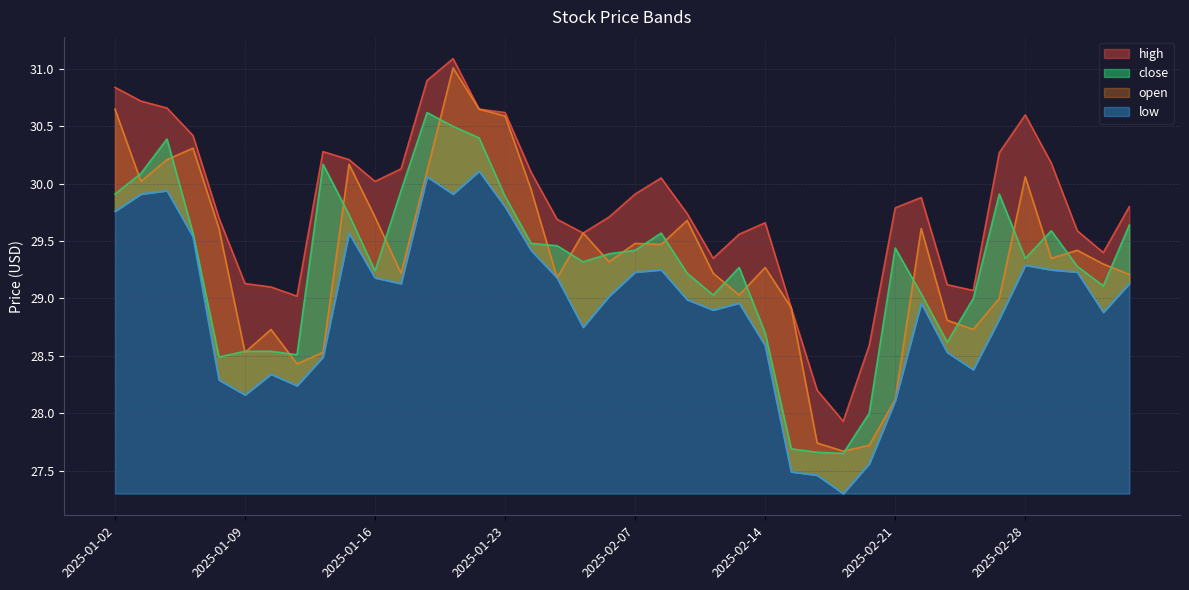

Reading right to left, list all the values displayed in this chart.

high: 29.8	29.4	29.6	30.2	30.6	30.3	29.1	29.1	29.9	29.8	28.6	27.9	28.2	28.9	29.7	29.6	29.4	29.7	30.1	29.9	29.7	29.6	29.7	30.1	30.6	30.6	31.1	30.9	30.1	30.0	30.2	30.3	29.0	29.1	29.1	29.7	30.4	30.7	30.7	30.8
open: 29.2	29.3	29.4	29.4	30.1	29.0	28.7	28.8	29.6	28.1	27.7	27.7	27.7	28.9	29.3	29.0	29.2	29.7	29.5	29.5	29.3	29.6	29.2	29.9	30.6	30.6	31.0	30.1	29.2	29.7	30.2	28.5	28.4	28.7	28.5	29.6	30.3	30.2	30.0	30.6
close: 29.6	29.1	29.3	29.6	29.4	29.9	29.0	28.6	29.0	29.4	28.0	27.6	27.7	27.7	28.7	29.3	29.0	29.2	29.6	29.4	29.4	29.3	29.5	29.5	29.9	30.4	30.5	30.6	29.9	29.2	29.7	30.2	28.5	28.5	28.5	28.5	29.6	30.4	30.1	29.9
low: 29.1	28.9	29.2	29.2	29.3	28.8	28.4	28.5	29.0	28.1	27.6	27.3	27.5	27.5	28.6	29.0	28.9	29.0	29.2	29.2	29.0	28.8	29.2	29.4	29.8	30.1	29.9	30.1	29.1	29.2	29.6	28.5	28.2	28.3	28.2	28.3	29.5	29.9	29.9	29.8